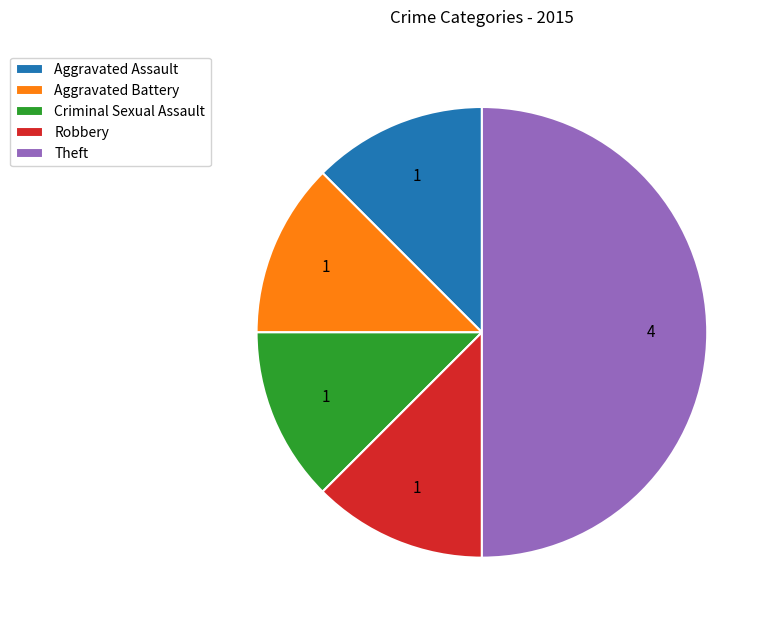

What is the ratio of the value at Criminal Sexual Assault to the value at Aggravated Battery?

1.0